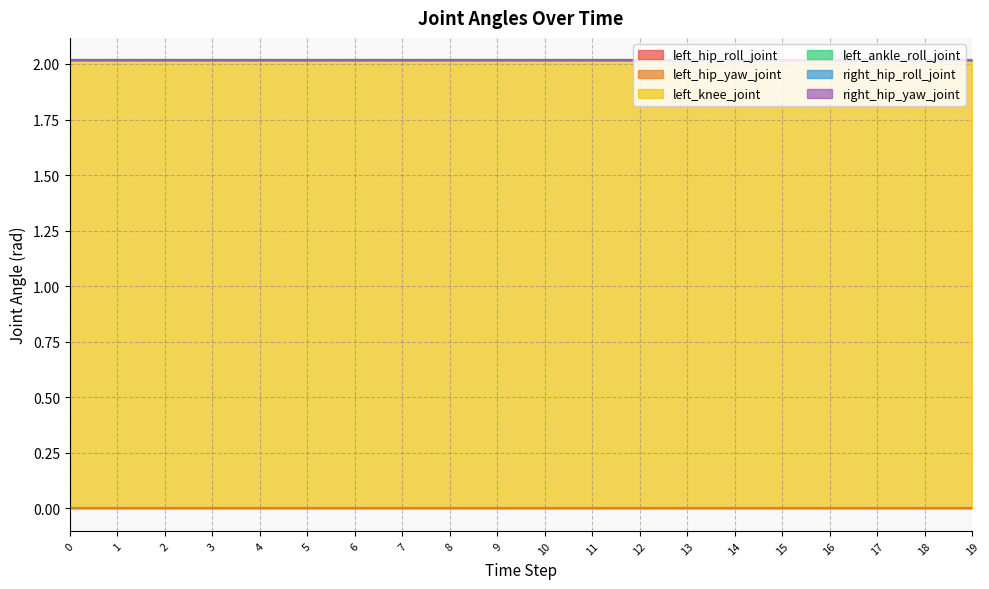

How many lines are shown in the chart?

6